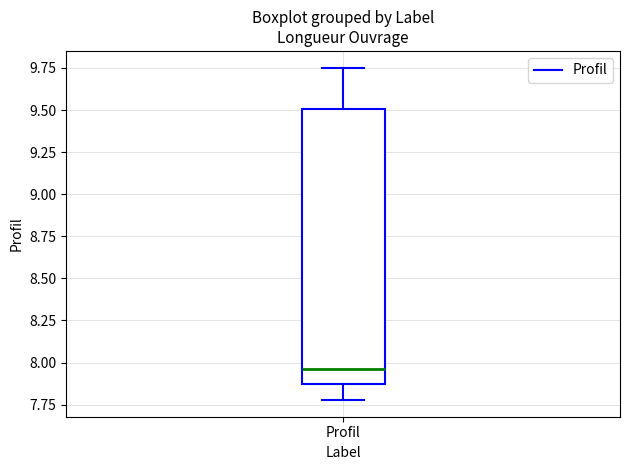

Where is the upper edge of the box for Profil on the y-axis? The values are not printed on the chart, so give them approximately, as read against the axis.

9.50